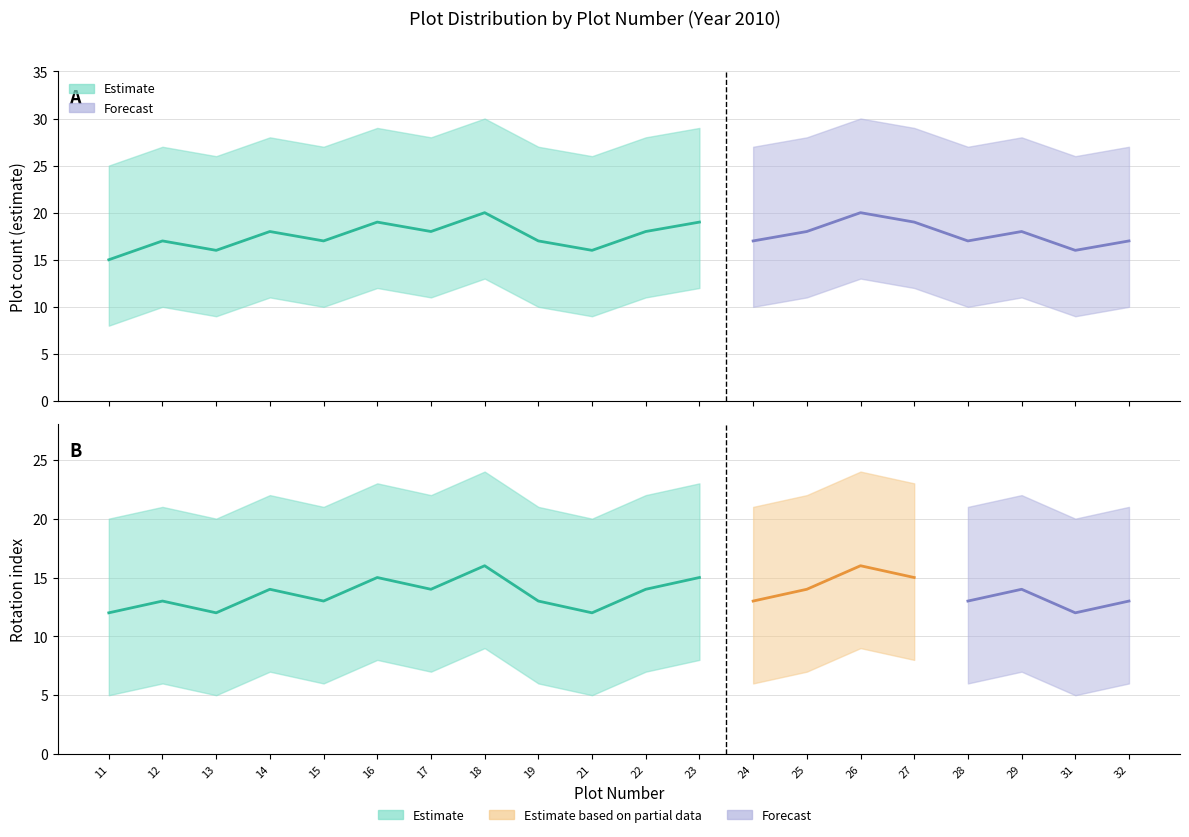

At how many categories does at least one series exceed 20?

20